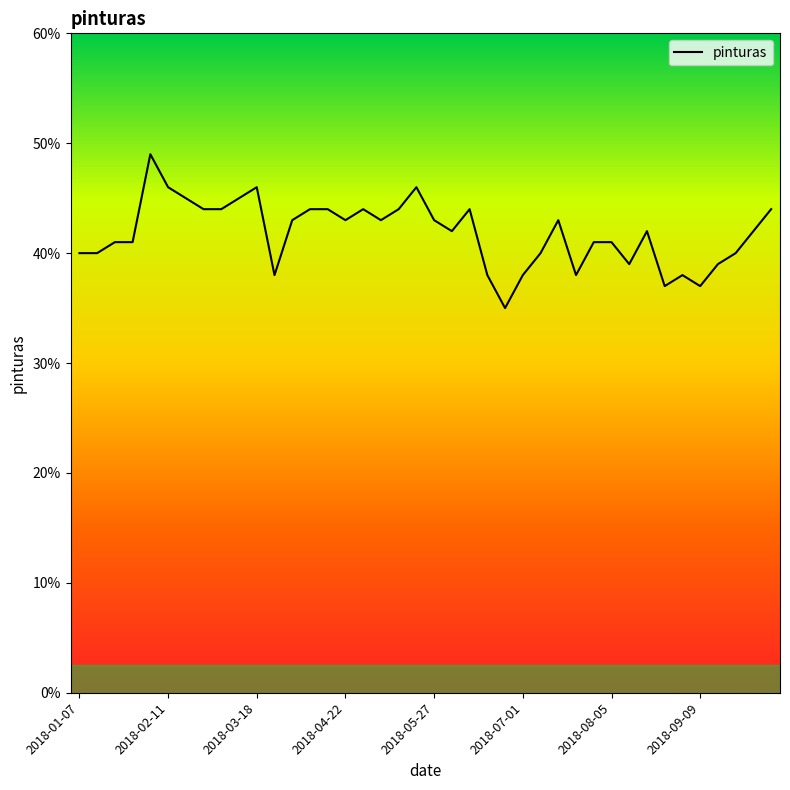

What is the difference between the maximum and minimum values?

14